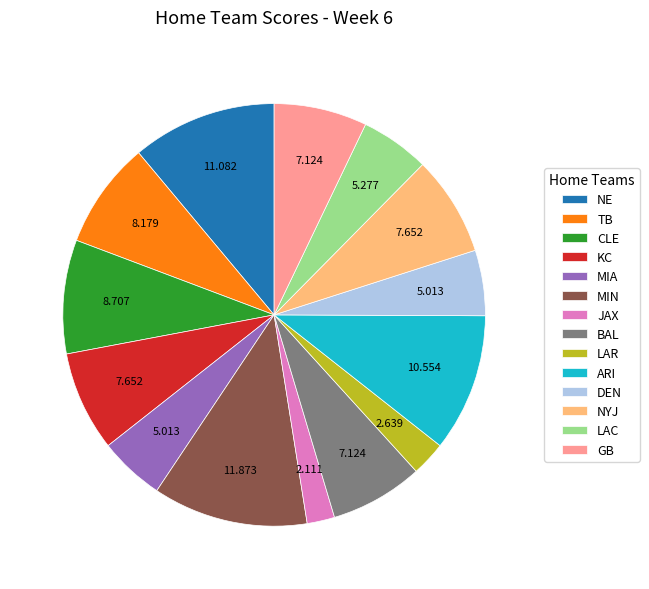

Do MIA and KC together represent more than half of the pie?

No